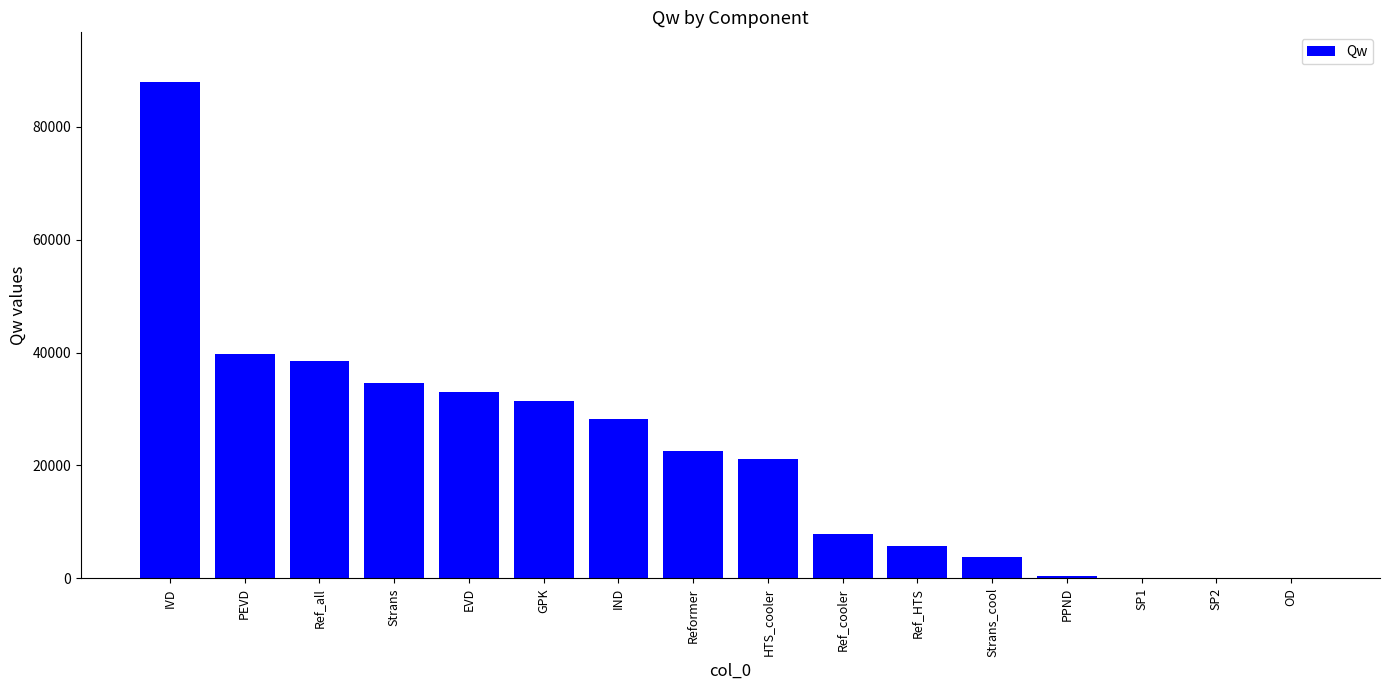

Is it true that the value at IND is 7090.9?

False